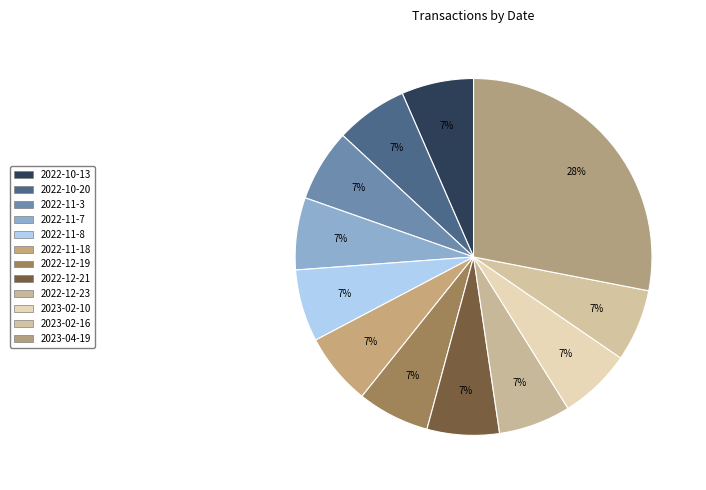

How many segments does this pie chart have?

12